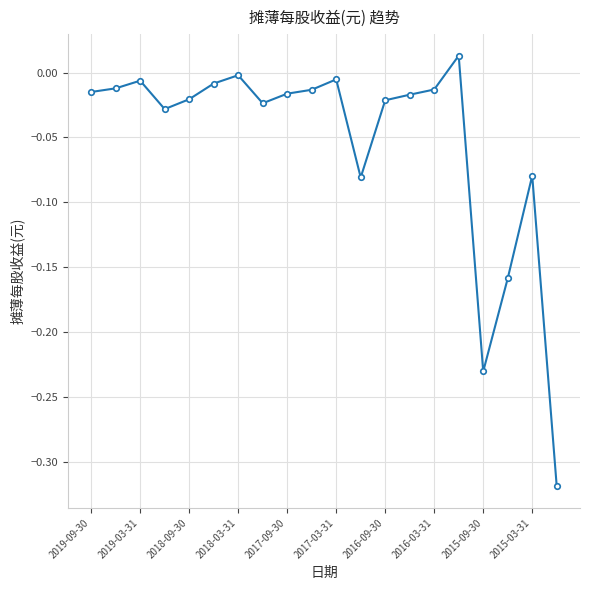

True or false: the data has more than 1 interior local peaks.

True